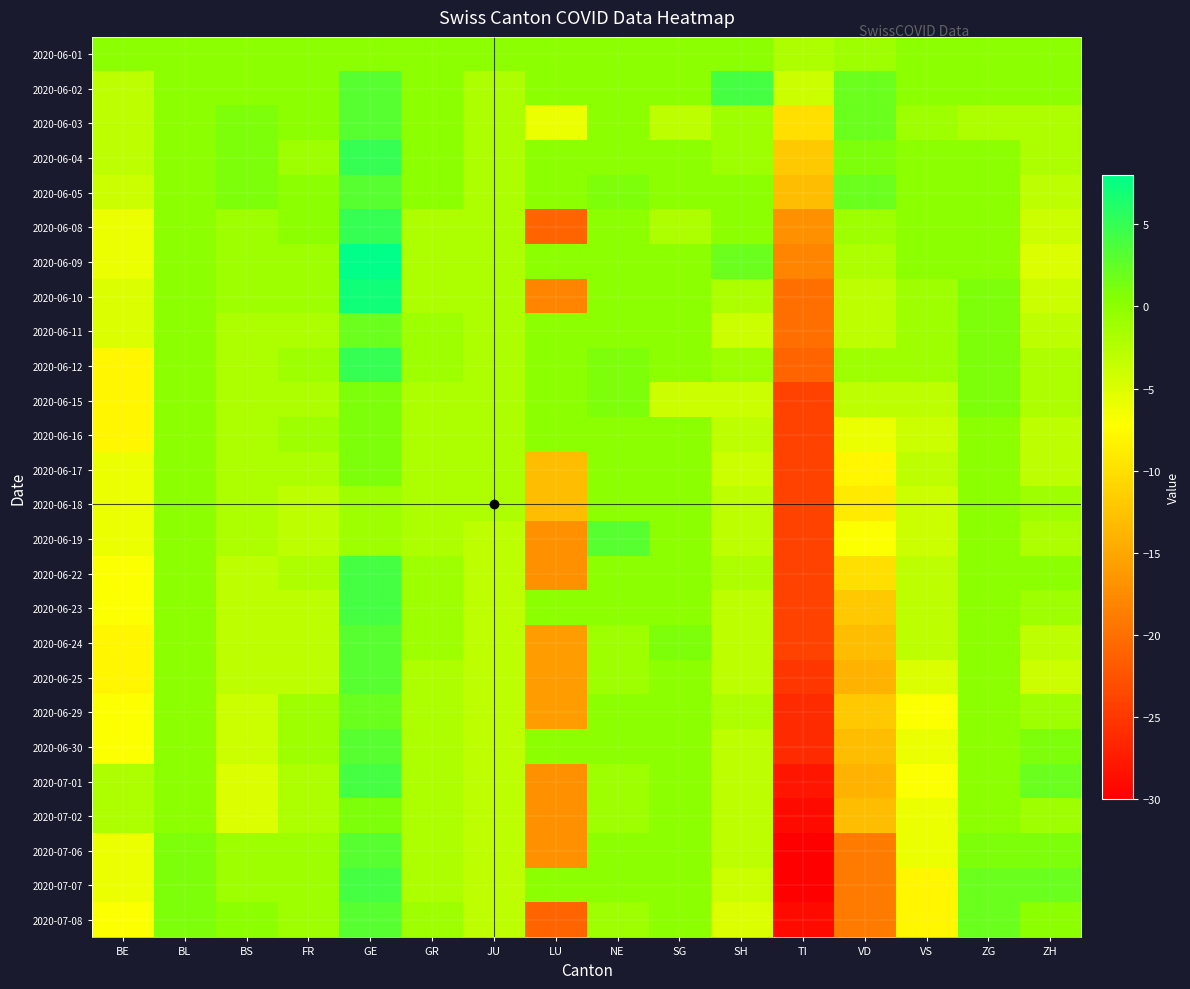

At NE, list the series in order from largest to smallest.

2020-06-19, 2020-06-05, 2020-06-12, 2020-06-15, 2020-06-01, 2020-06-02, 2020-06-03, 2020-06-04, 2020-06-08, 2020-06-09, 2020-06-10, 2020-06-11, 2020-06-16, 2020-06-17, 2020-06-18, 2020-06-22, 2020-06-23, 2020-06-29, 2020-06-30, 2020-07-06, 2020-07-07, 2020-06-24, 2020-06-25, 2020-07-01, 2020-07-02, 2020-07-08